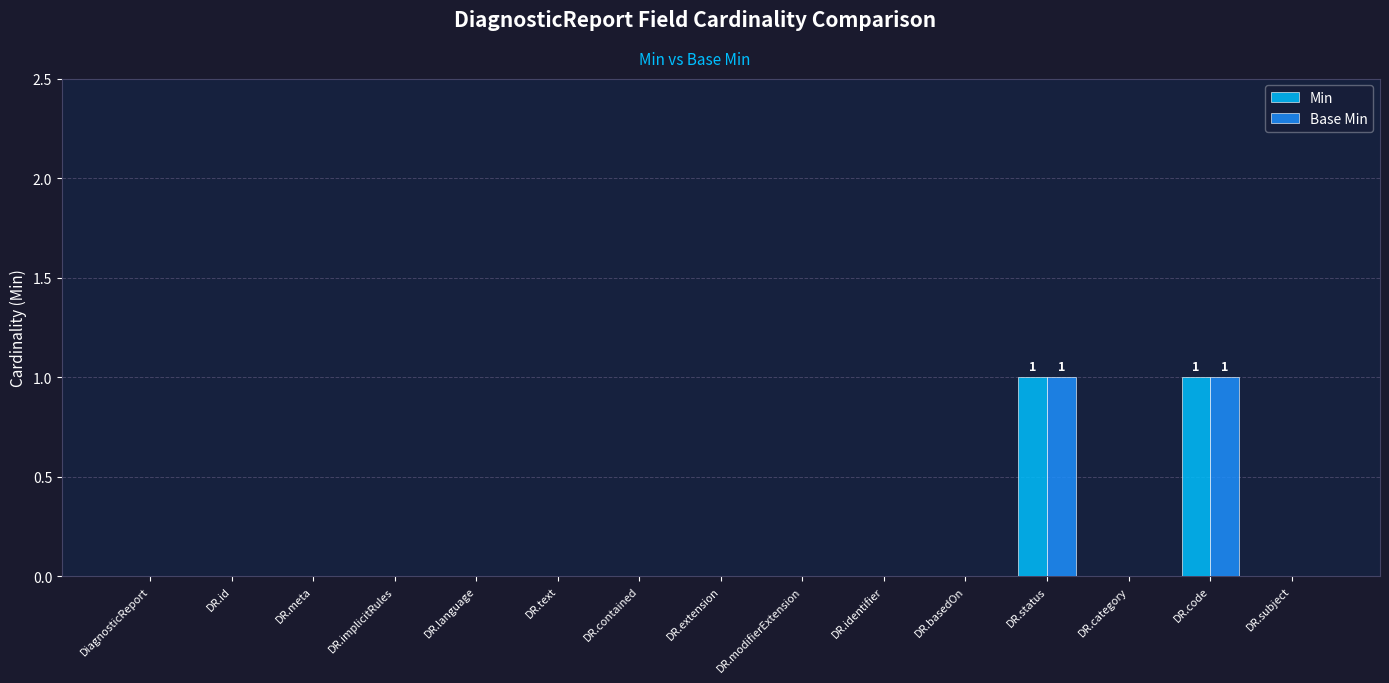

Count the number of data series in this chart.

2